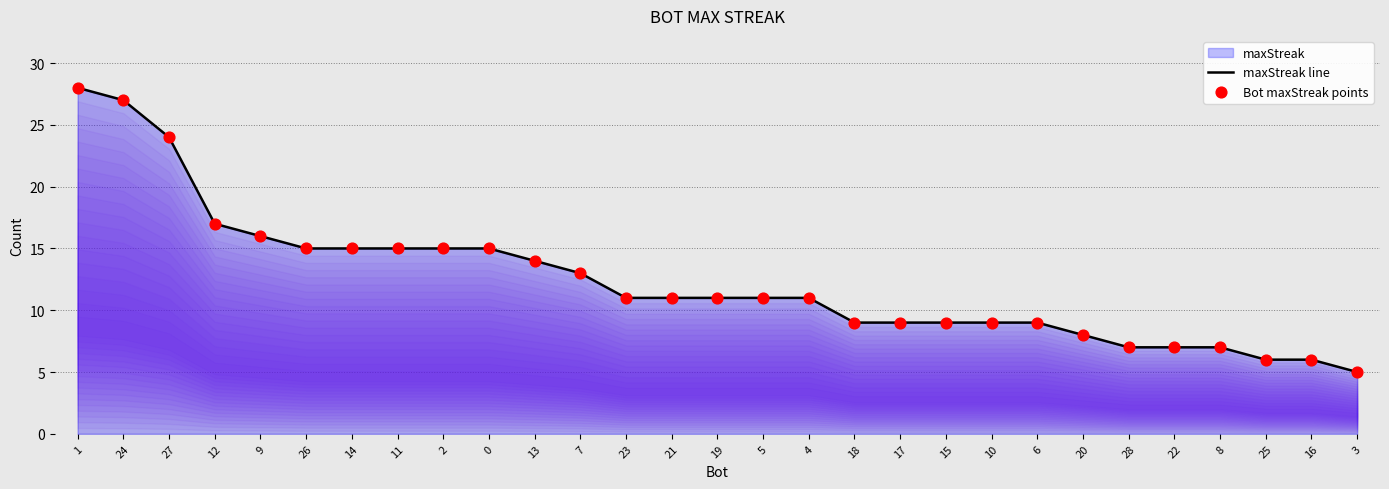

At which category is the sum across all series the highest?

1